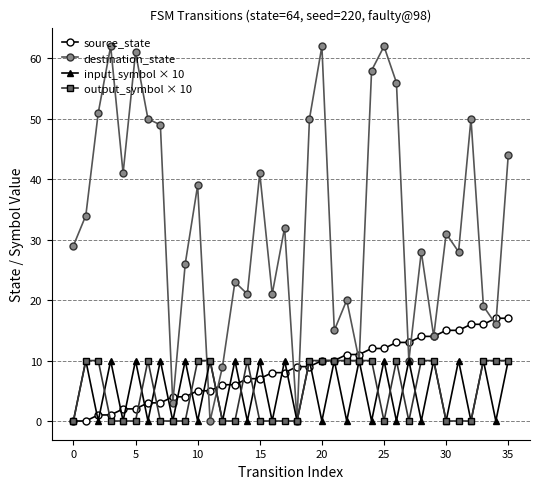

Count the number of data series in this chart.

4